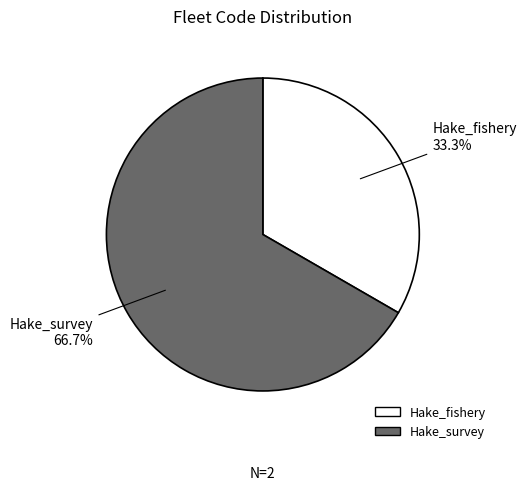

Which has a higher value, Hake_fishery or Hake_survey?

Hake_survey